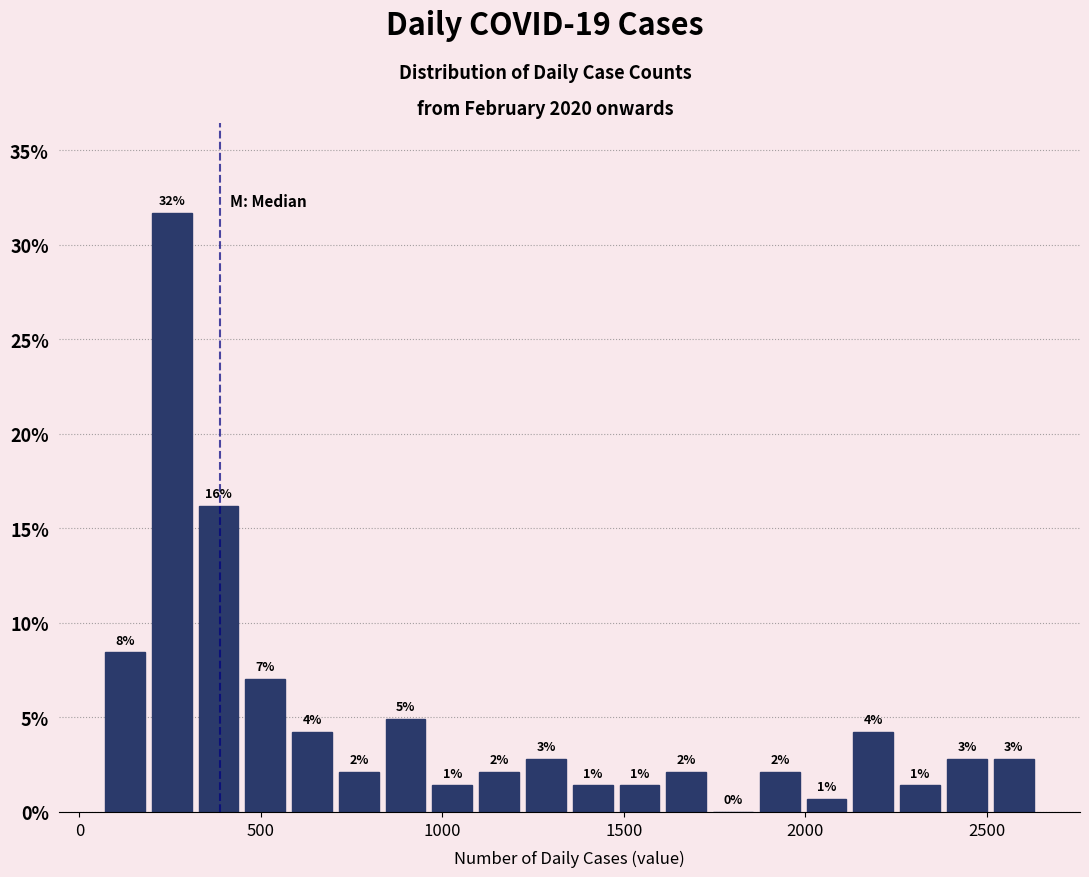

Read against the x-axis, roughly where is the centre of the tallest bar?

250